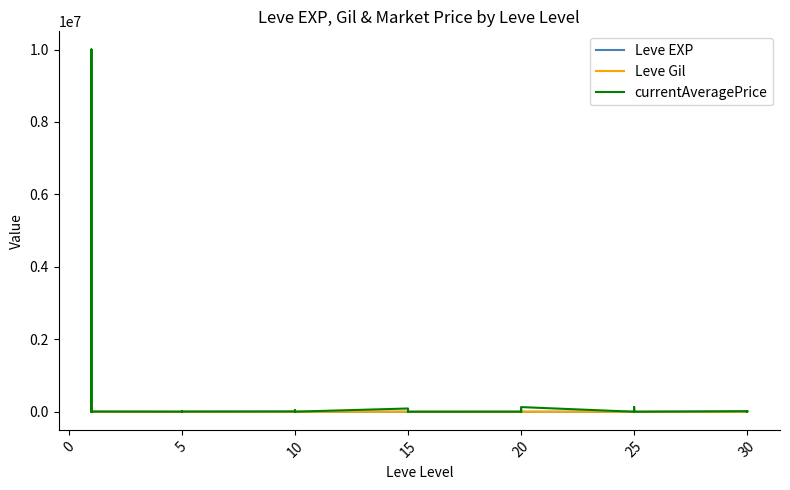

Between which two adjacent categories do Leve Gil and Leve EXP first intersect?

0 and 5